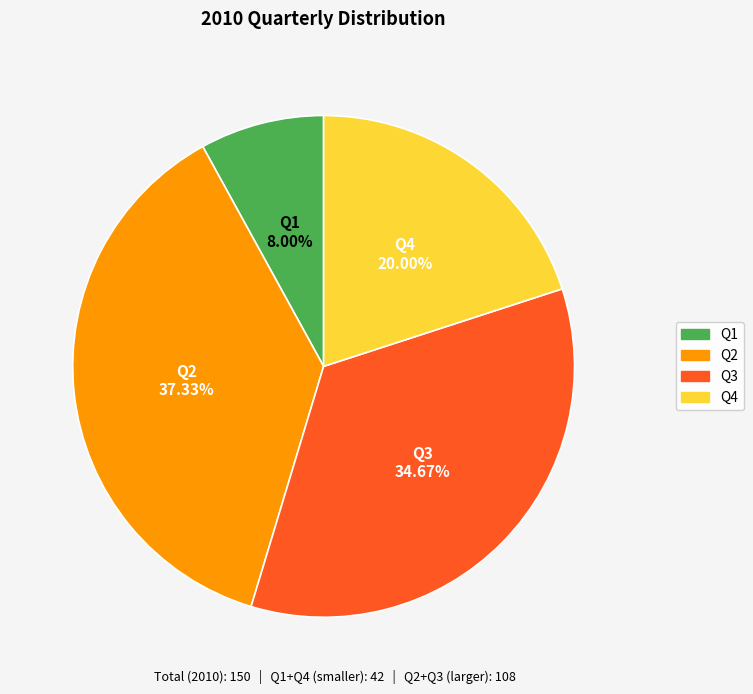

Which slice is the largest?

Q2